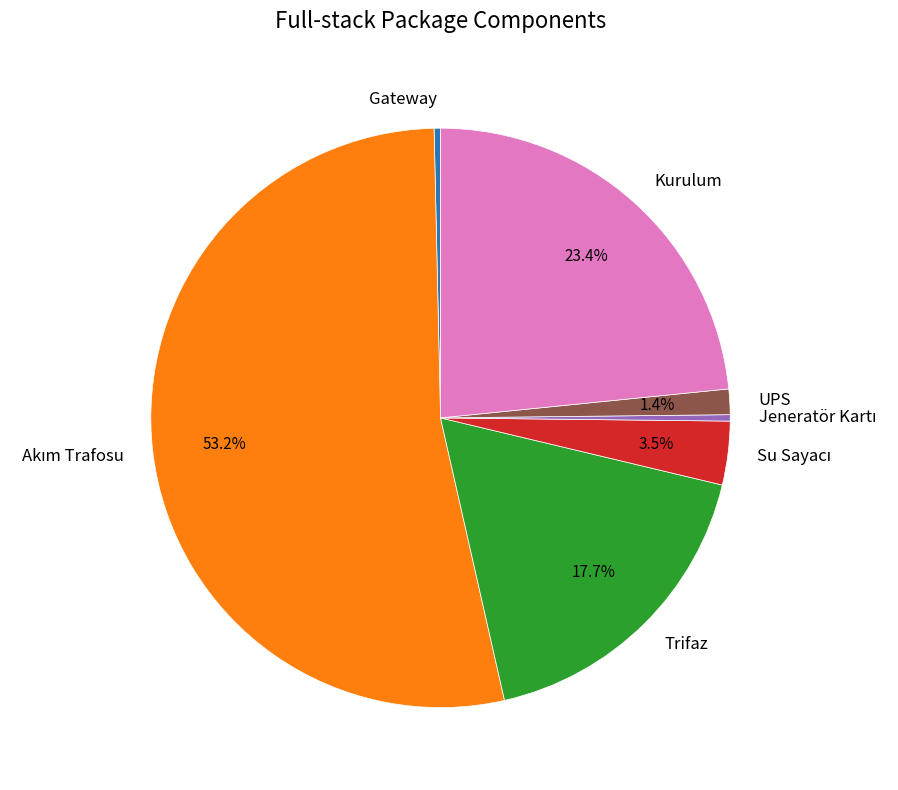

What percentage do Kurulum and UPS together represent?

24.8%